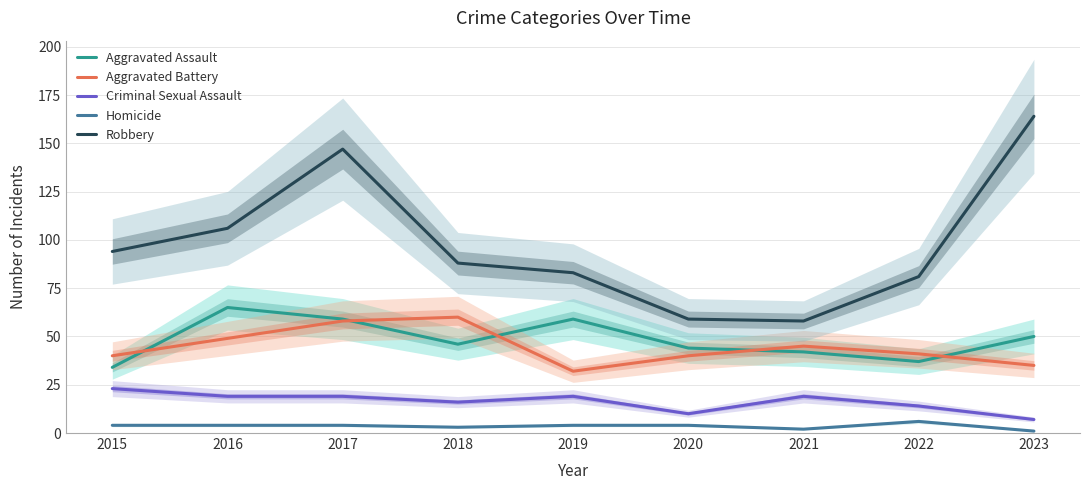

At which category is the sum across all series the highest?

2017